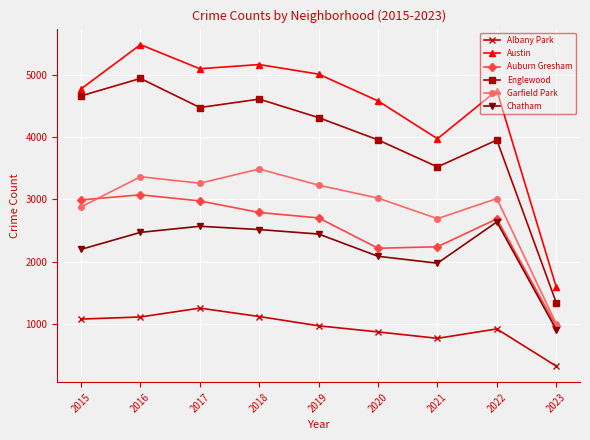

How many data points in Albany Park are less than 968?

4